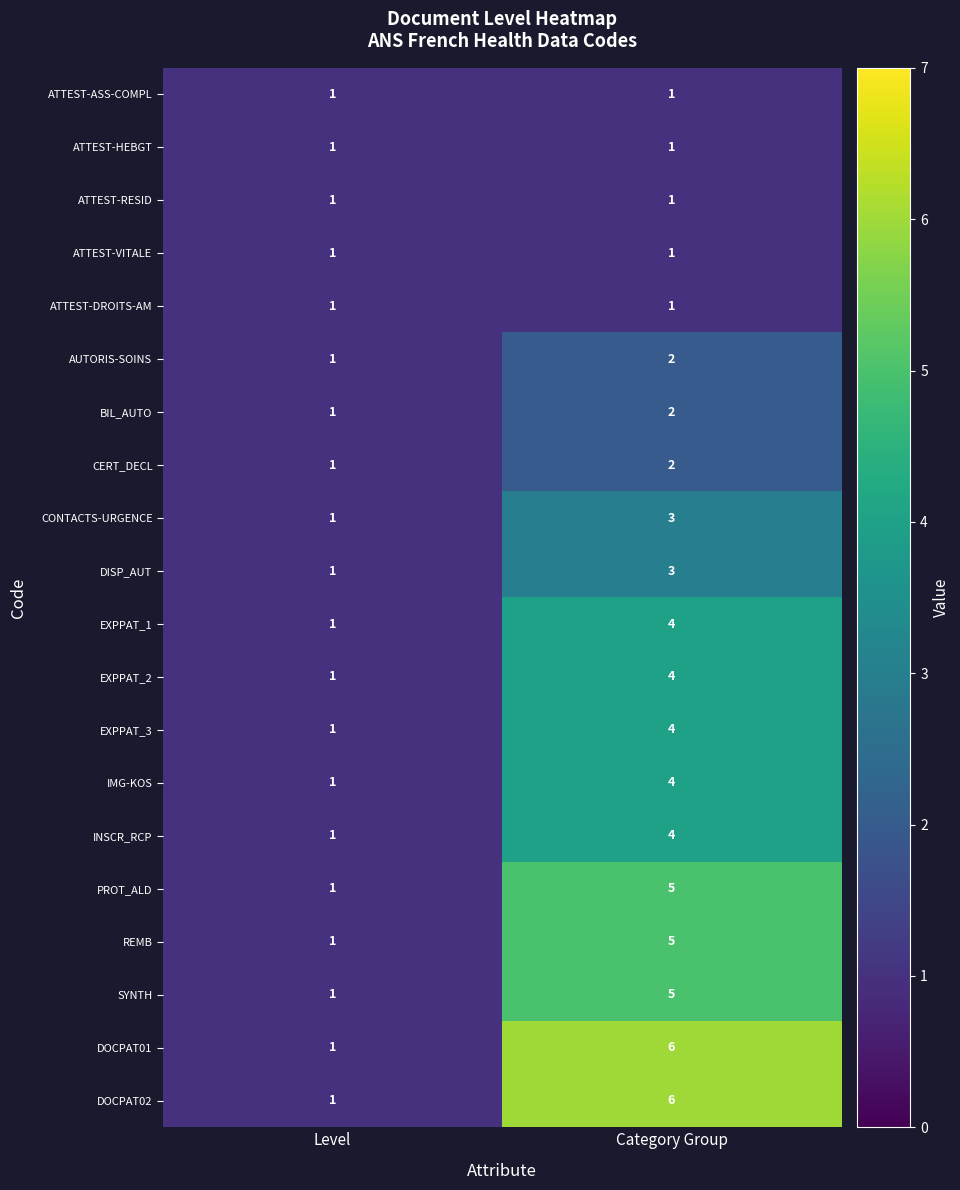

Which category has the highest value across all series?

Category Group